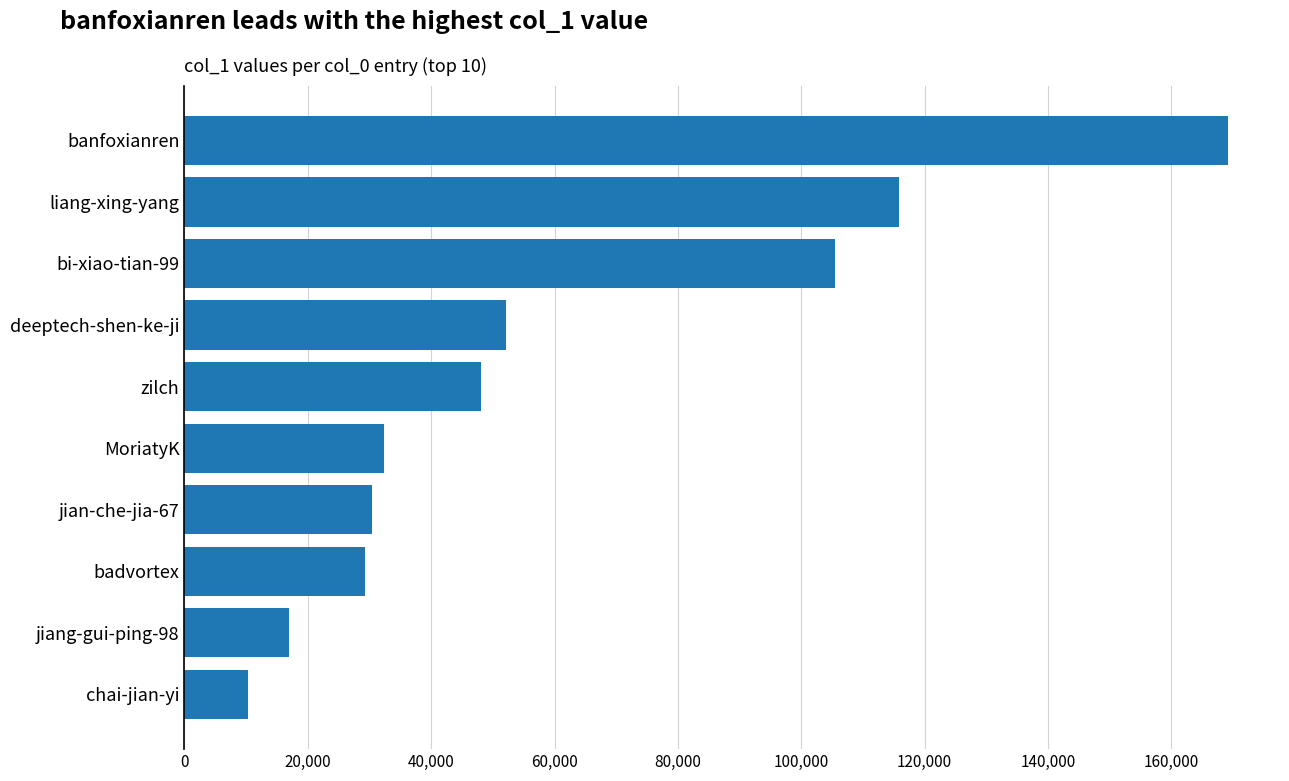

At which category does the chart reach its peak across all series?

banfoxianren